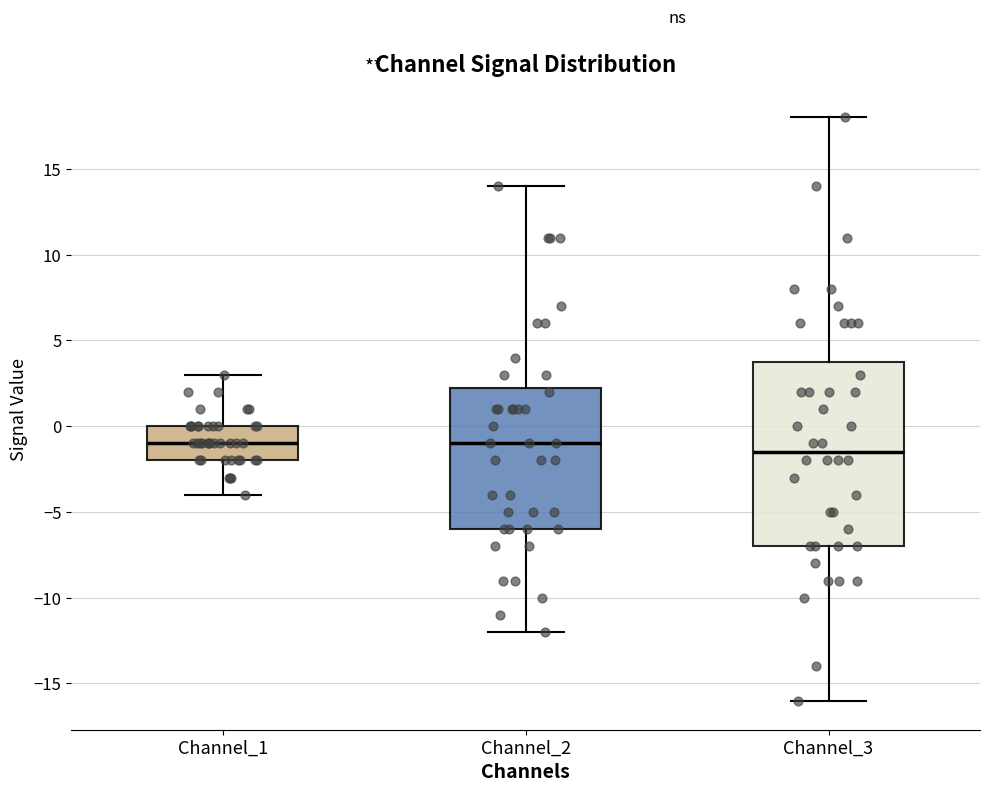

Which box's median line is the lowest?

Channel_3